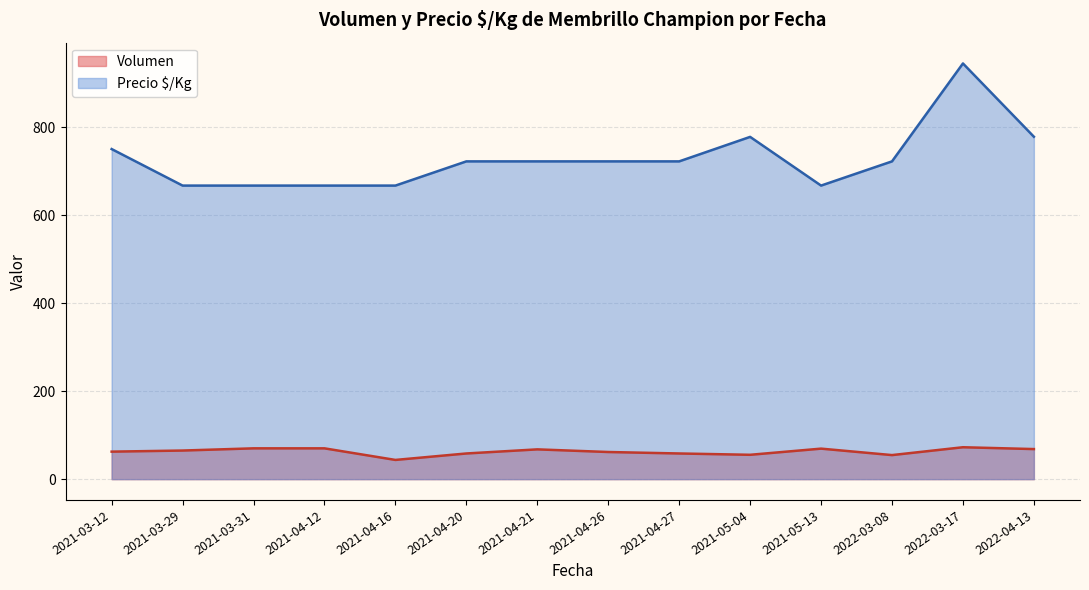

Rank the series at 2021-03-29 from lowest to highest value.

Volumen, Precio $/Kg